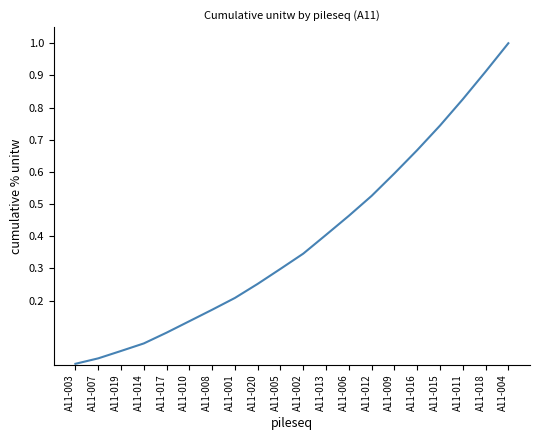

List the labels in order of value, smallest first.

A11-003, A11-007, A11-019, A11-014, A11-017, A11-010, A11-008, A11-001, A11-020, A11-005, A11-002, A11-013, A11-006, A11-012, A11-009, A11-016, A11-015, A11-011, A11-018, A11-004